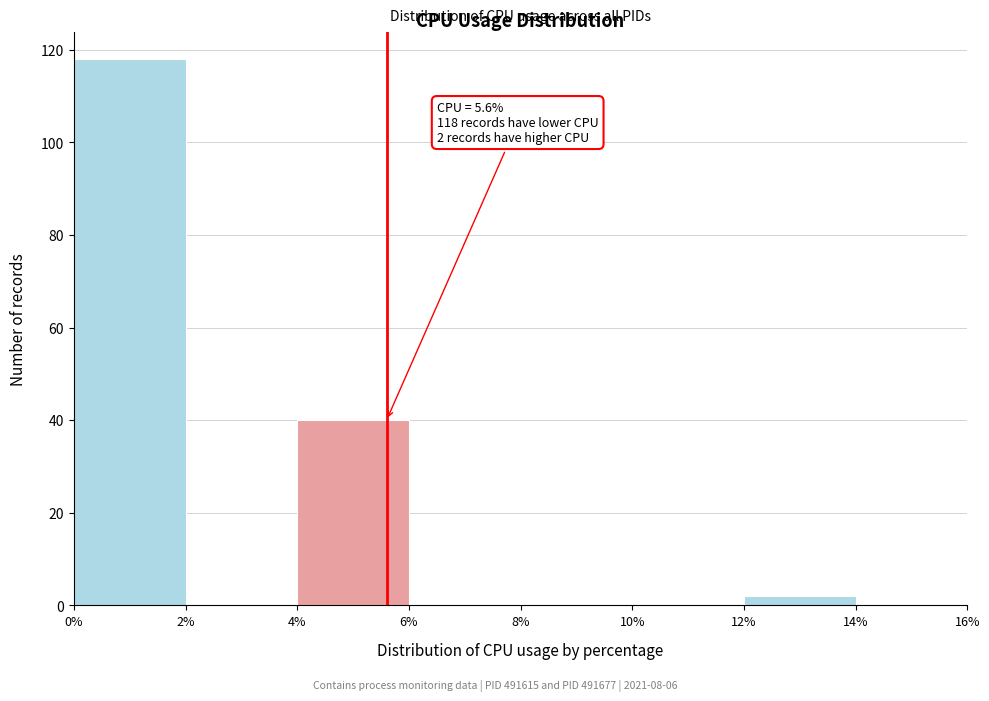

Which range on the x-axis has the tallest bar?

0% to 2%